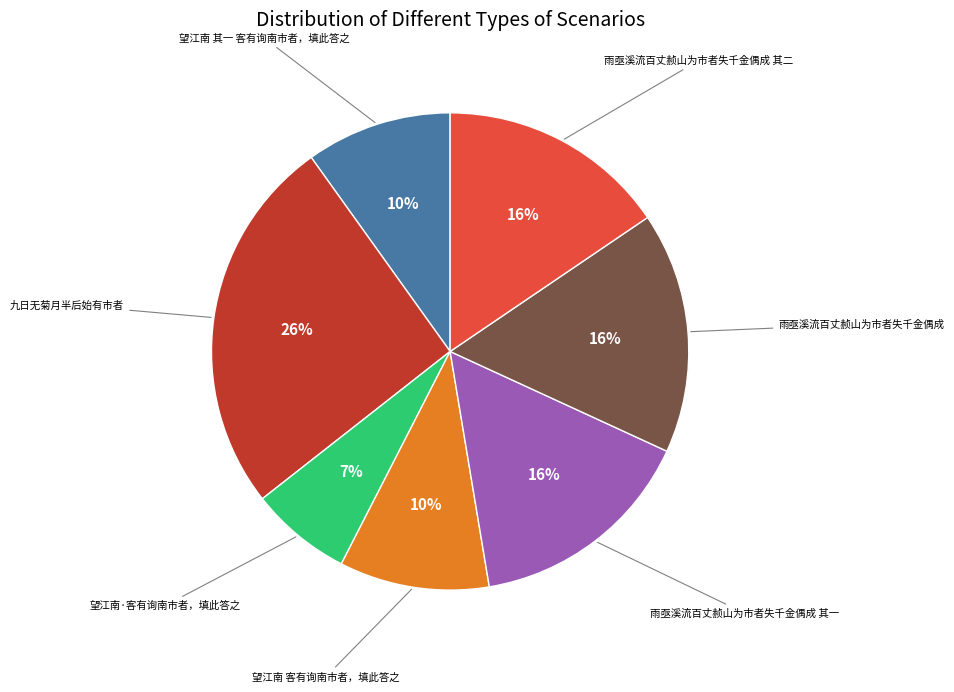

Is there any slice that represents more than half of the pie?

No